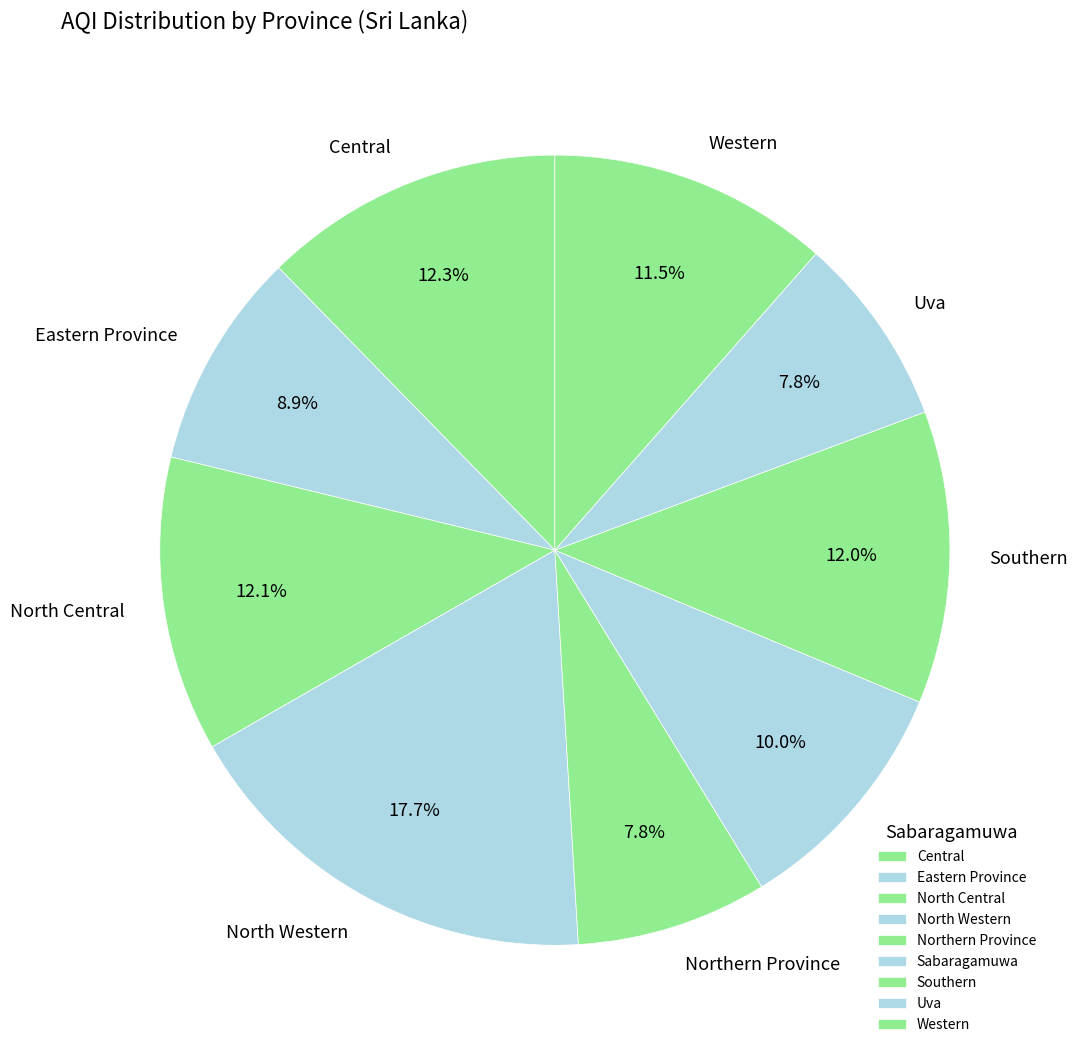

What percentage is NOT represented by North Central?

87.9%